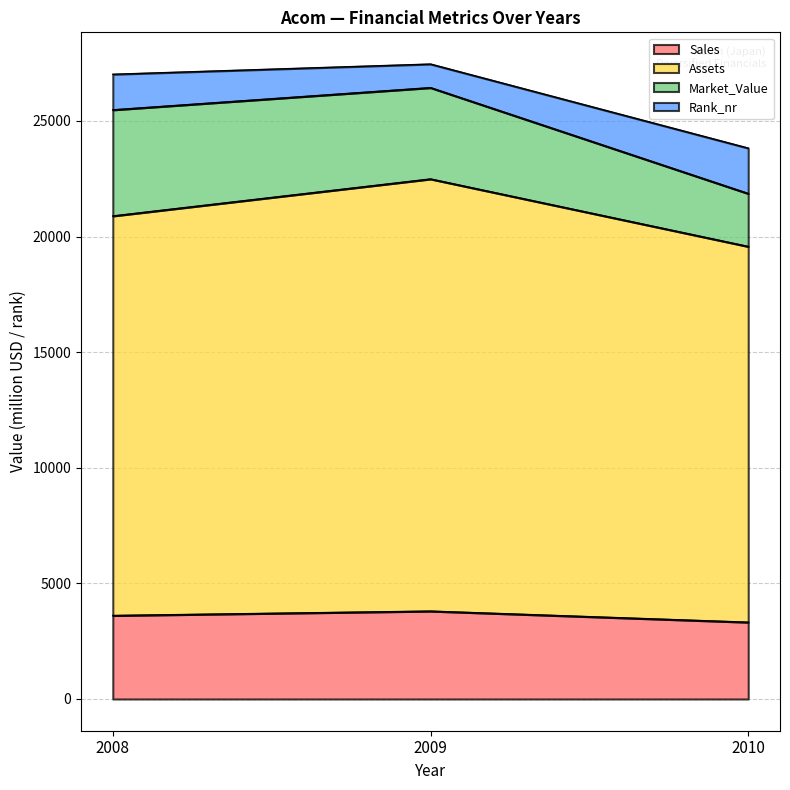

What is the value of the Sales point at the 1st from the left?

3610